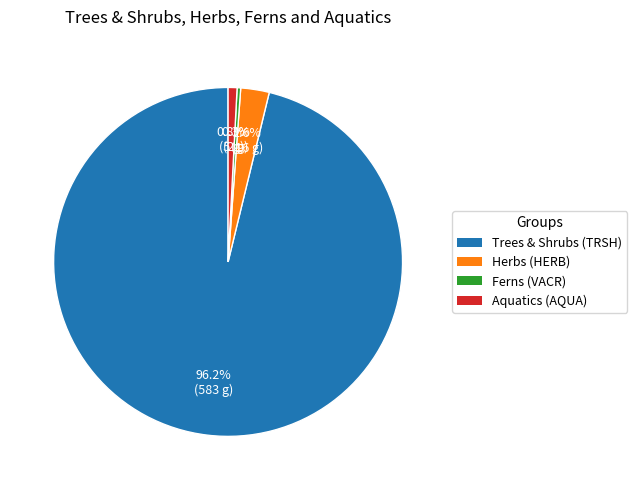

Is there any slice that represents more than half of the pie?

Yes